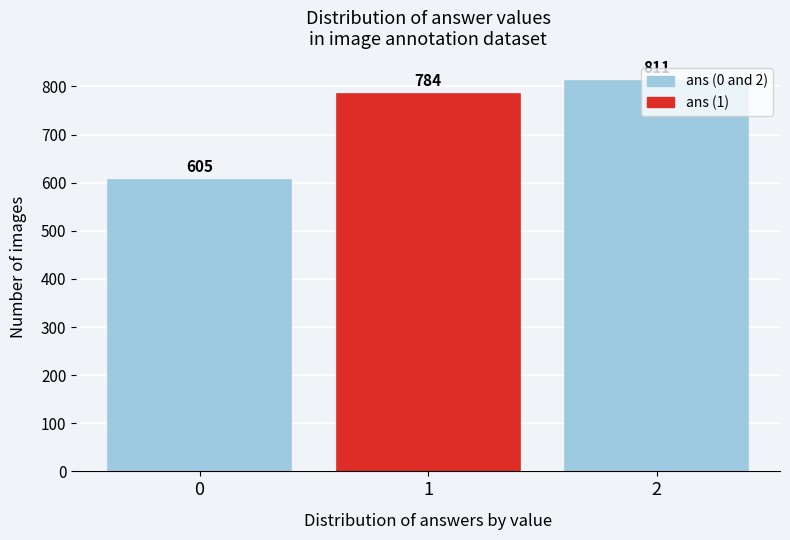

What is the sum of all values?

2200.0